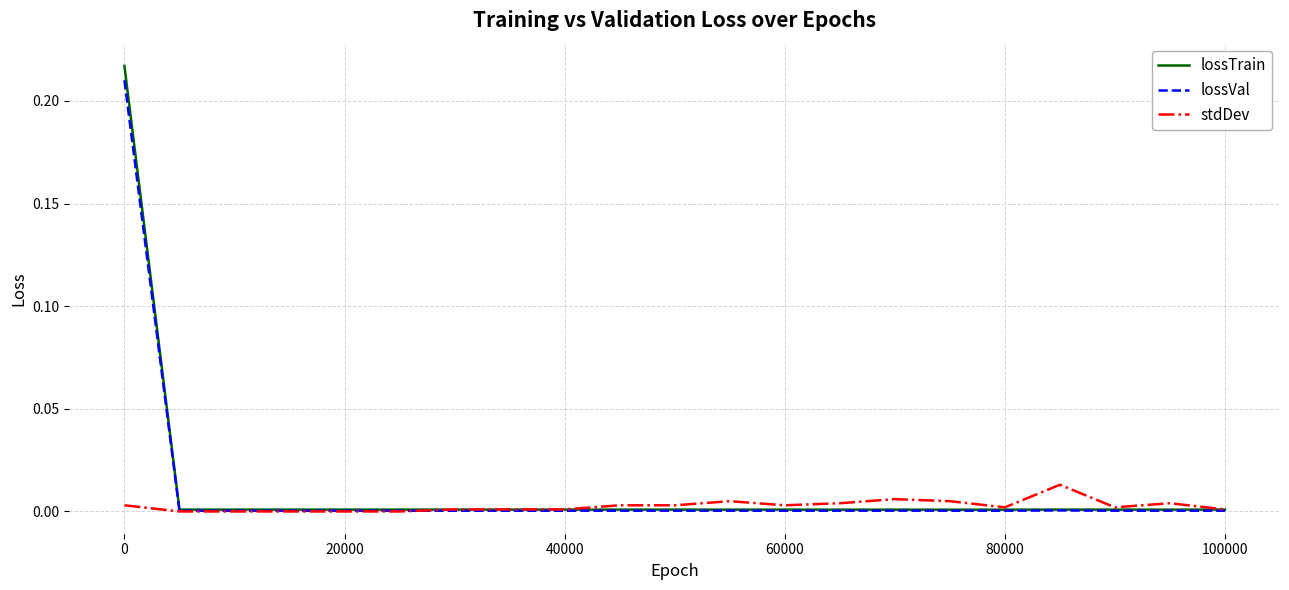

True or false: lossTrain and lossVal intersect in this chart.

False